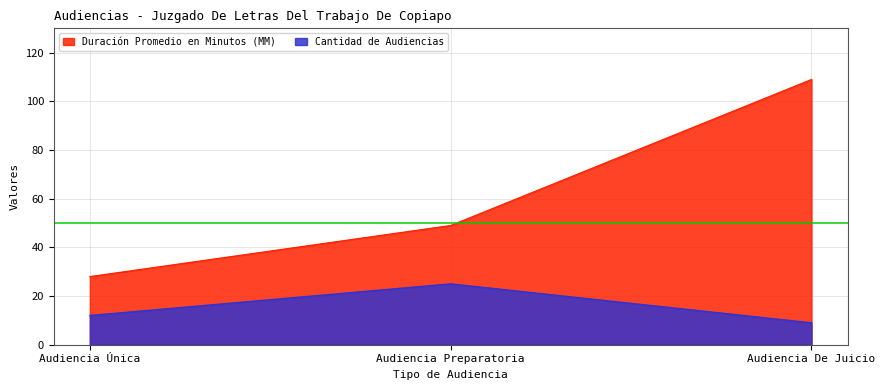

What are all the series names shown in the legend?

Duración Promedio en Minutos (MM), Cantidad de Audiencias